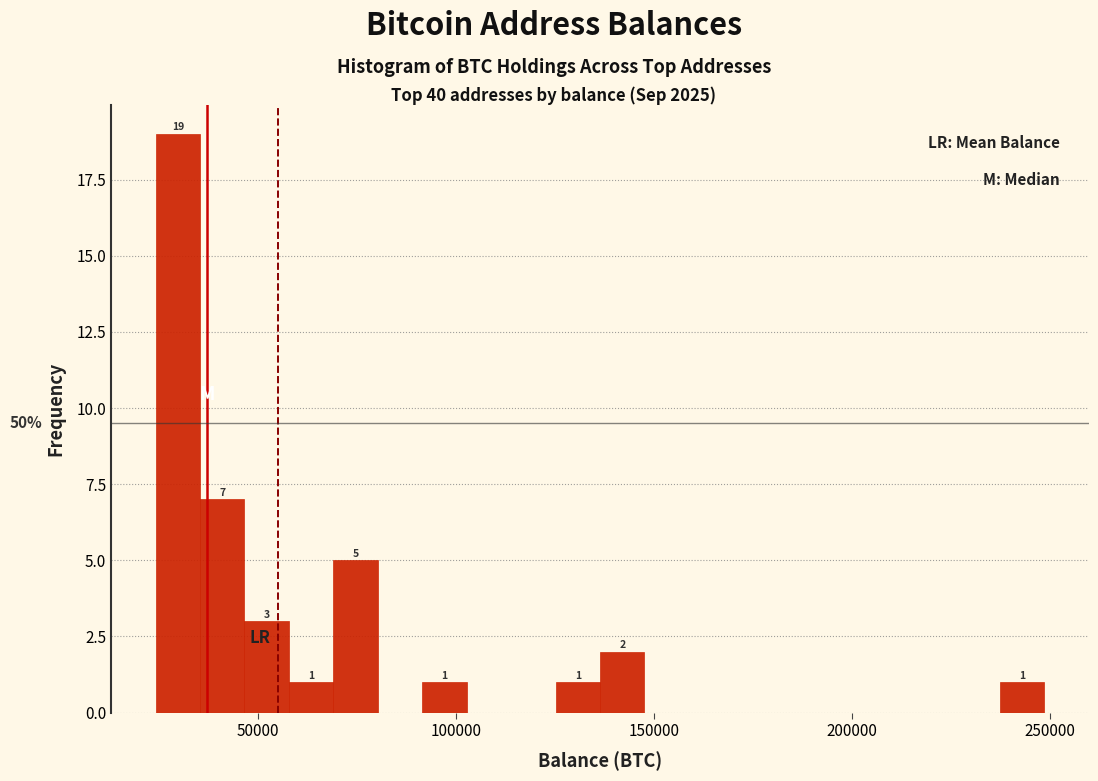

Around what value on the x-axis is the tallest bar? Give the approximate position of its centre, as read against the axis.

30000